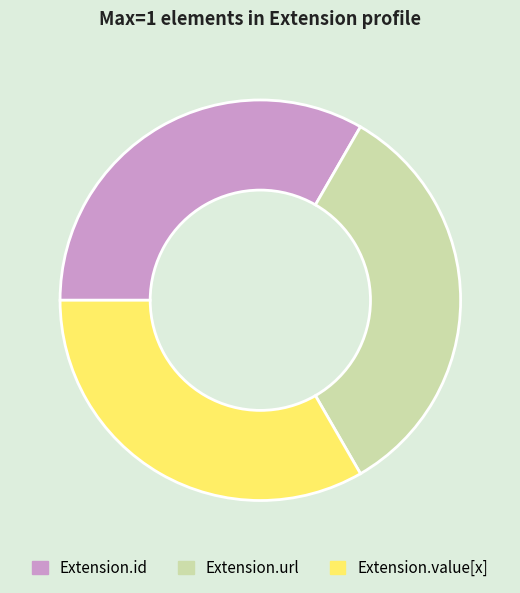

Approximately how many times larger is the value at Extension.id compared to Extension.value[x]?

1.0